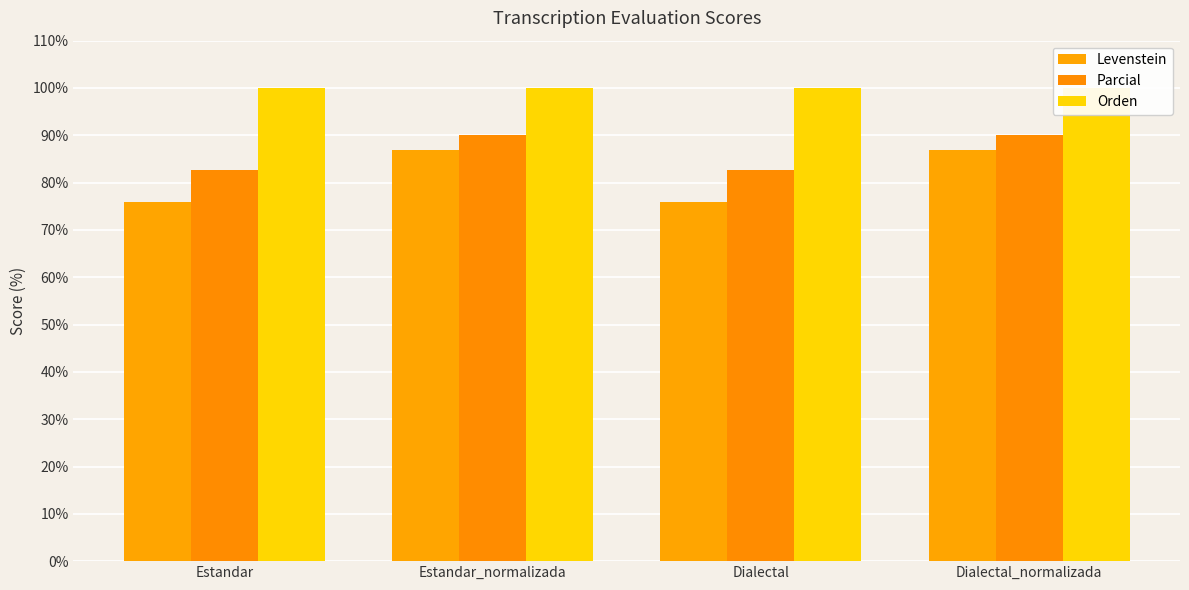

Is the value of Orden at Dialectal greater than the value of Levenstein at Dialectal?

Yes